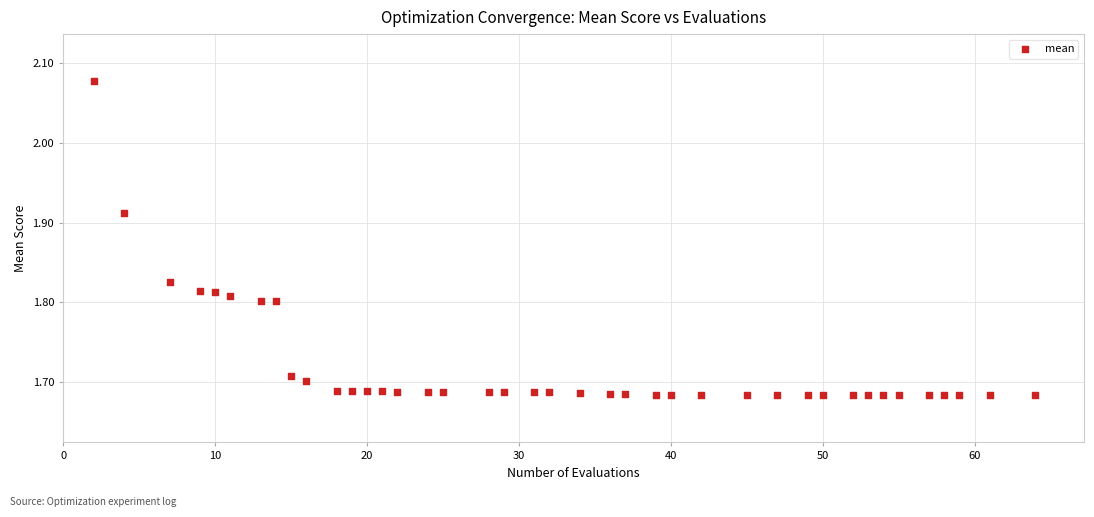

What is the range of X values (max minus min)?

62.0